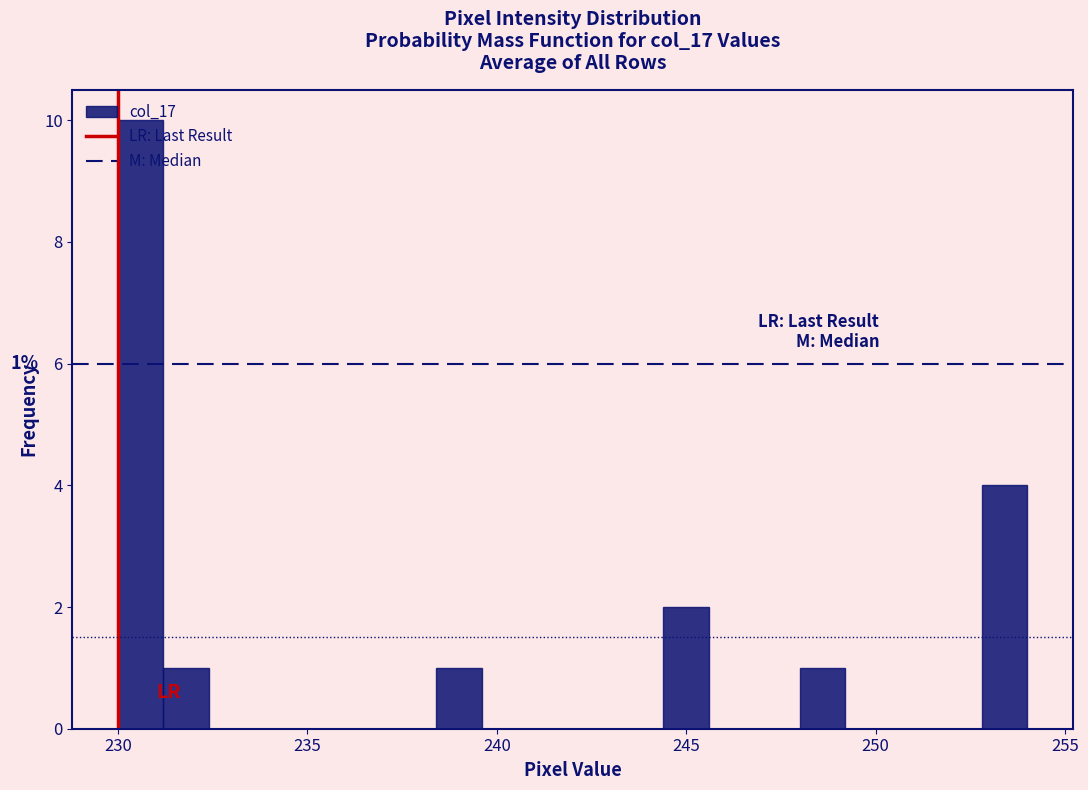

Around what value on the x-axis is the tallest bar? Give the approximate position of its centre, as read against the axis.

230.5